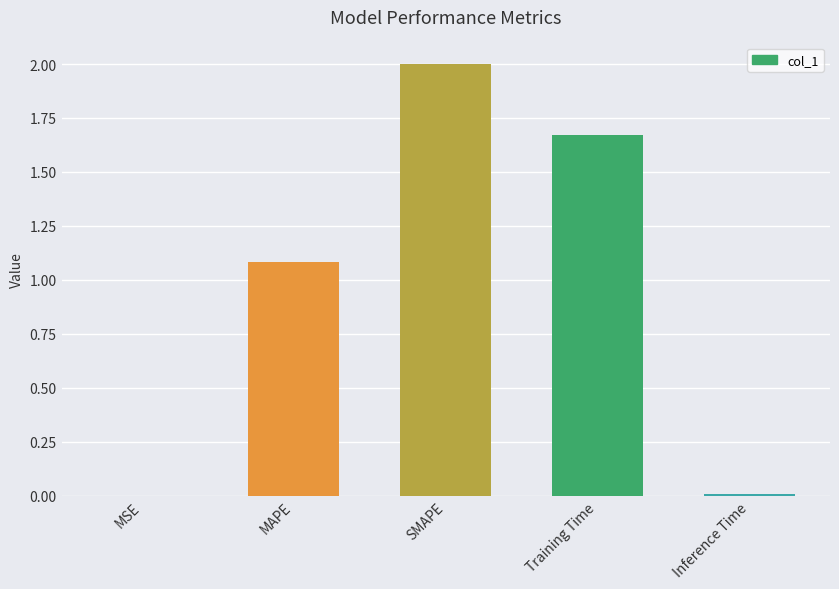

At which label does the data first exceed 1?

MAPE